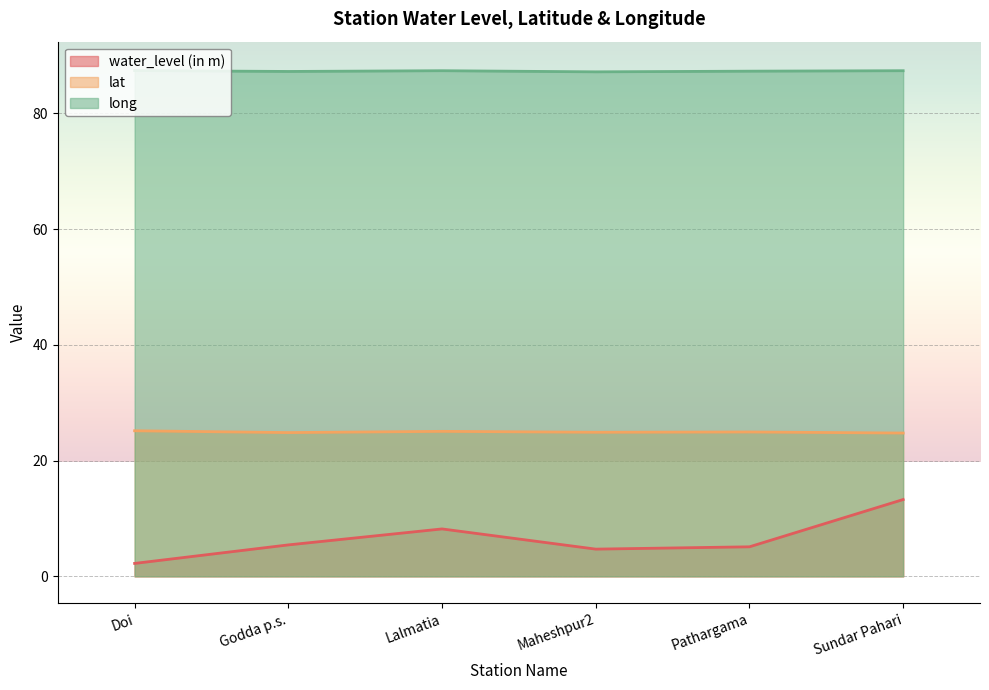

The value of lat at Doi is 25.1. True or false?

True